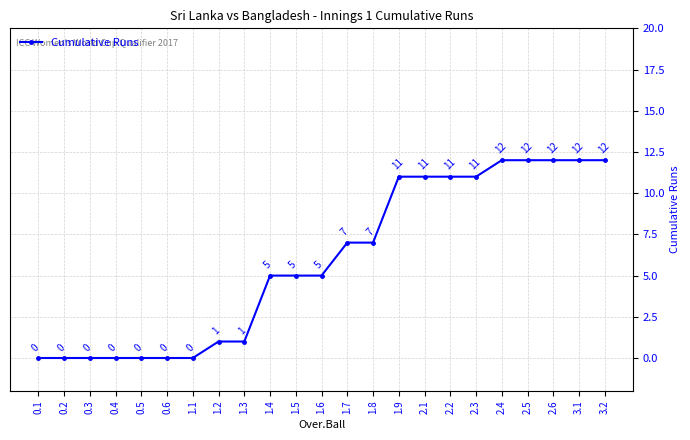

How many lines are shown in the chart?

1